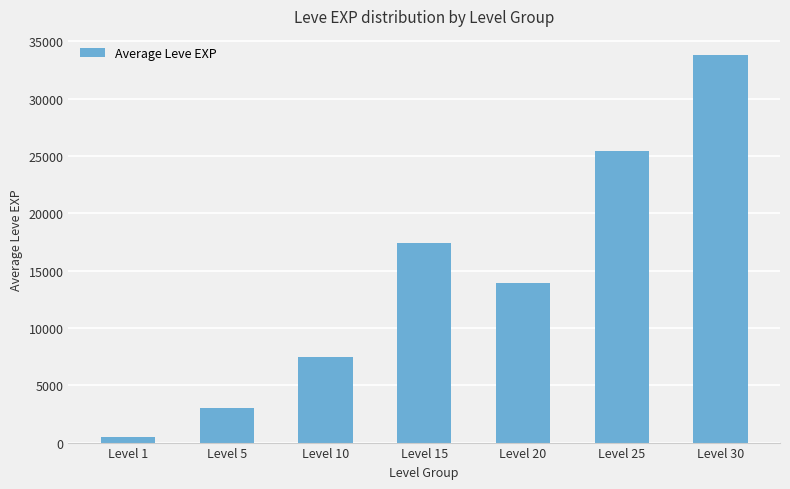

What is the difference between the maximum and second lowest values?

30768.3